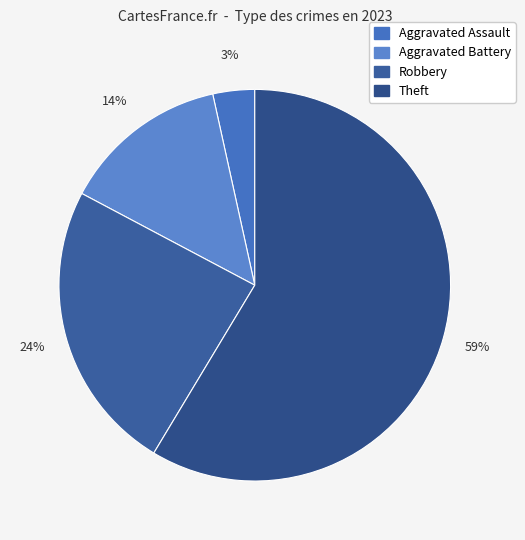

Approximately how many times larger is the value at Aggravated Battery compared to Robbery?

0.6